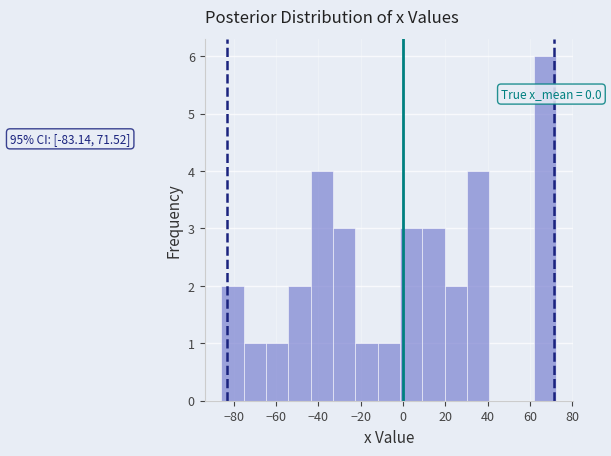

Which range on the x-axis has the tallest bar?

62 to 72